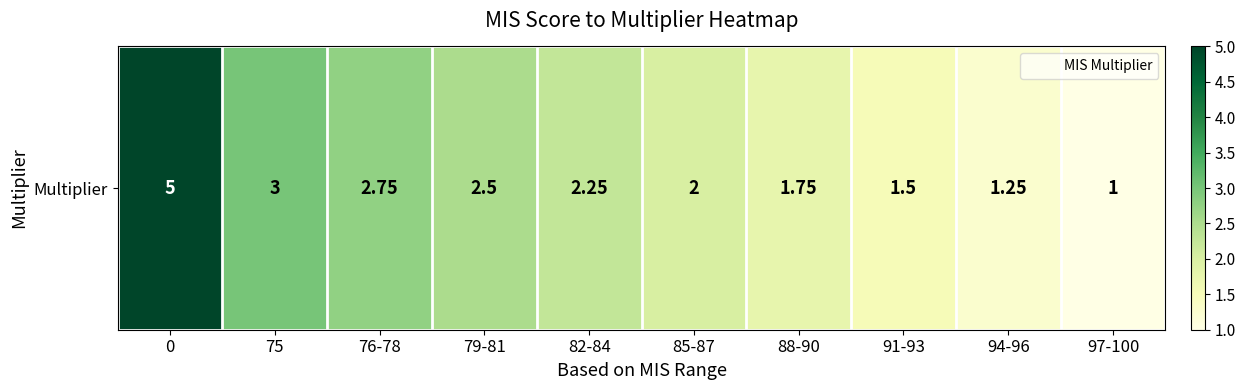

Reading left to right, what are all the values shown in this chart?

5.0	3.0	2.8	2.5	2.2	2.0	1.8	1.5	1.2	1.0